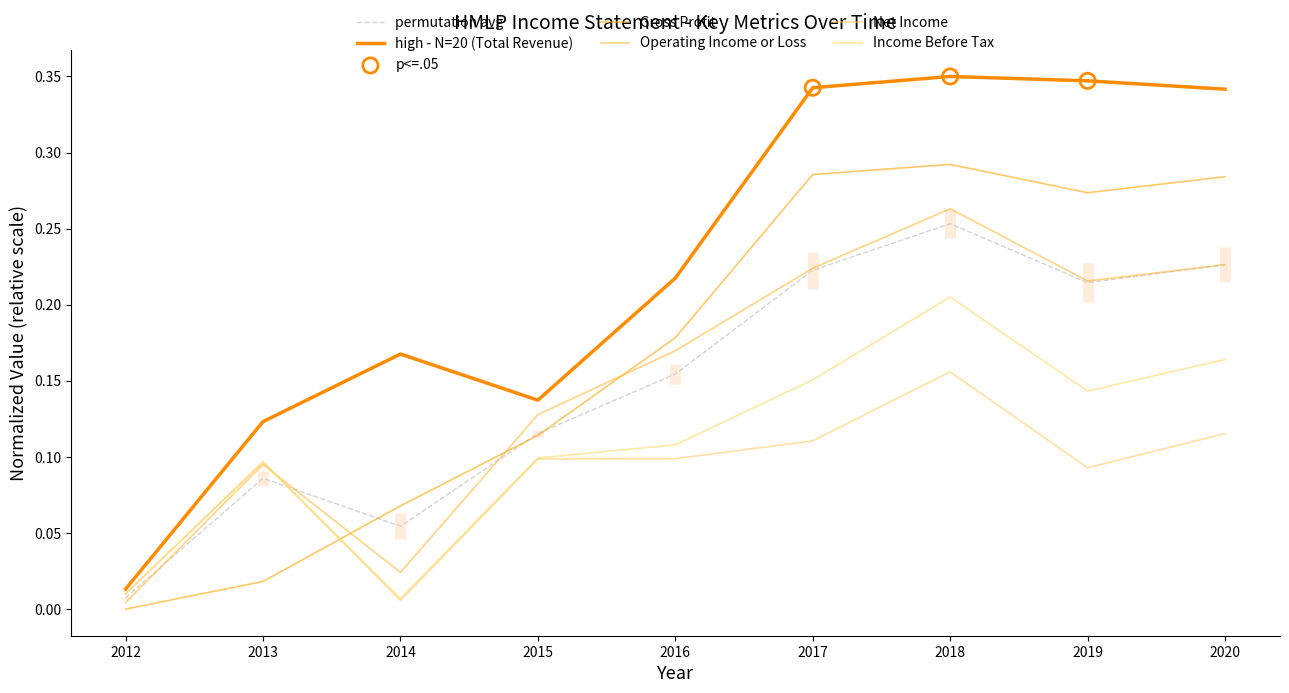

Which series has the widest spread of Y values?

Total Revenue